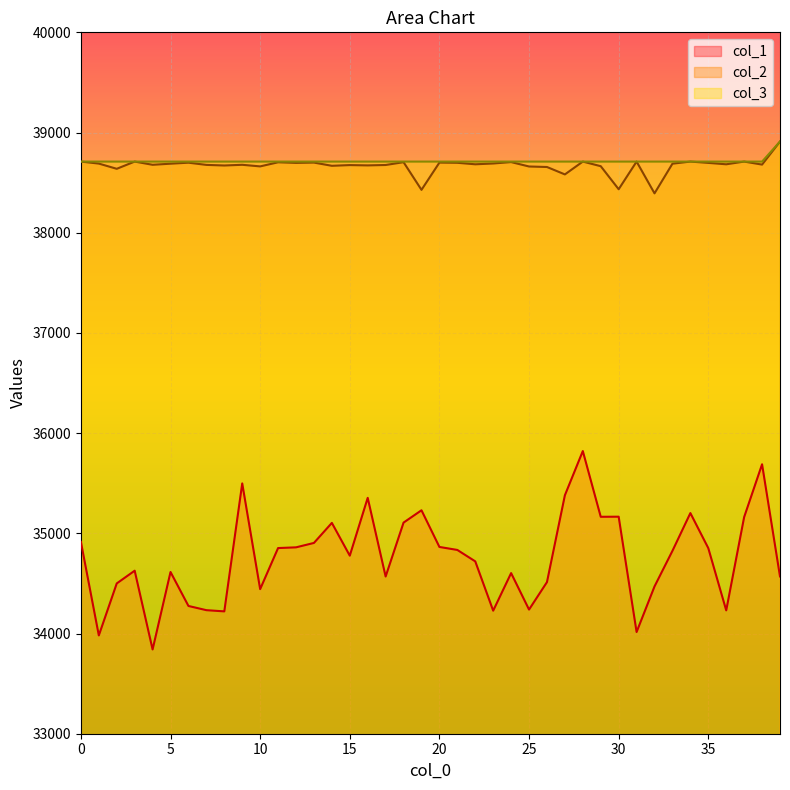

Where is the first local minimum for col_1?

1